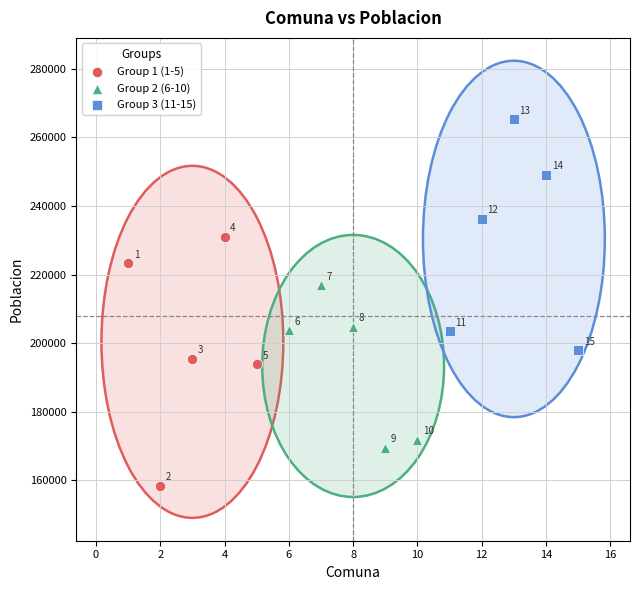

Which series reaches the maximum Y coordinate?

Group 3 (11-15)